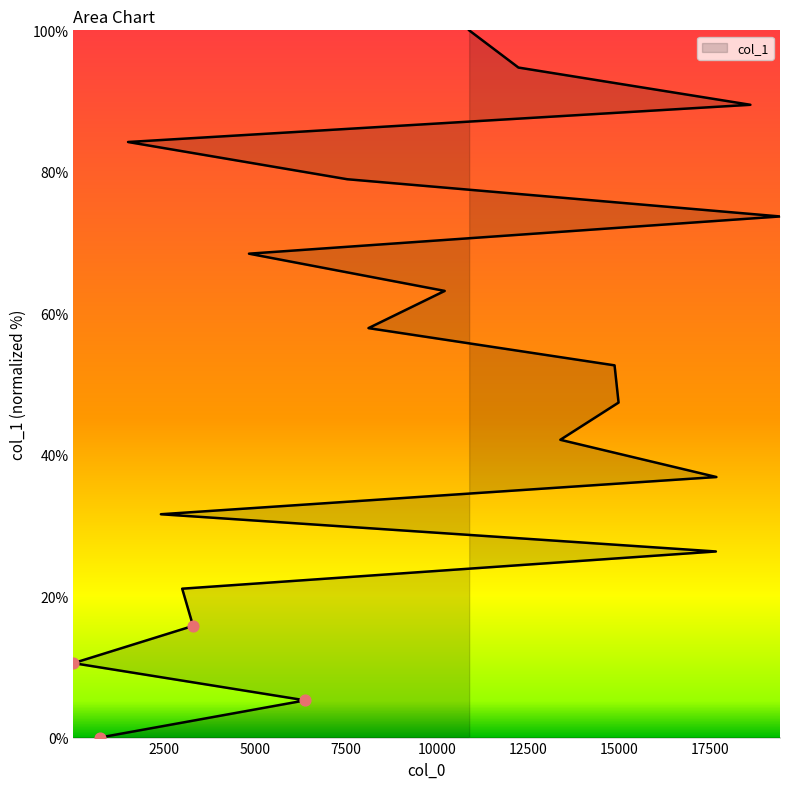

What is the change in value from 6379 to 14987?

+42.1